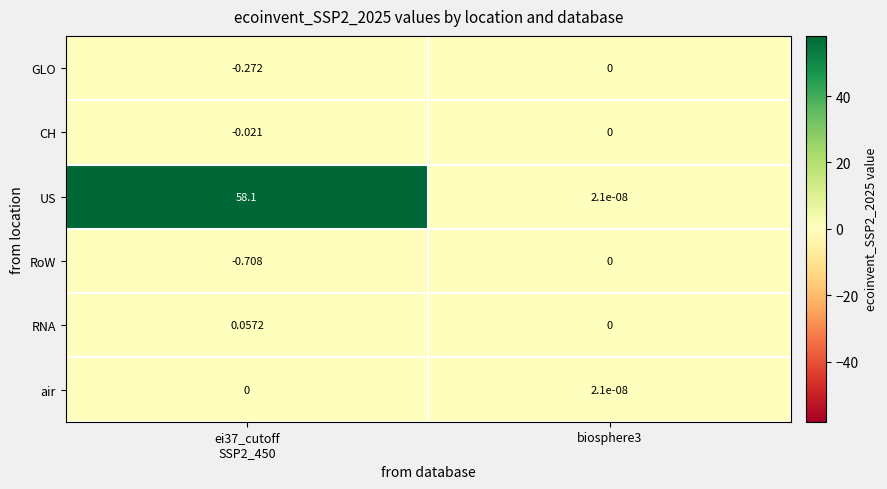

Which series has the widest spread of values?

US